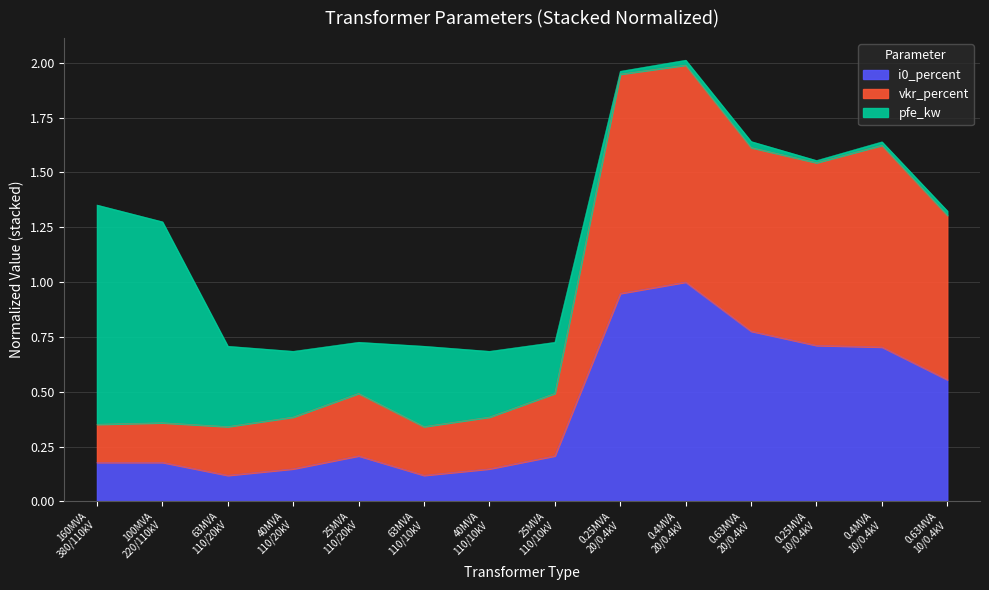

What is the greatest value displayed?

2.0